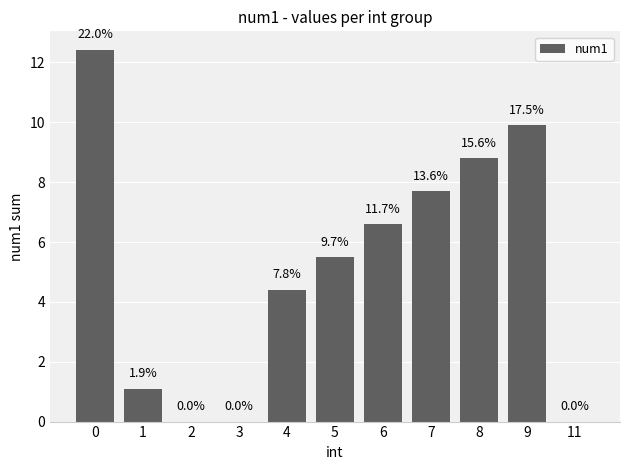

What is the sum of the values at 0 and 1?

13.5